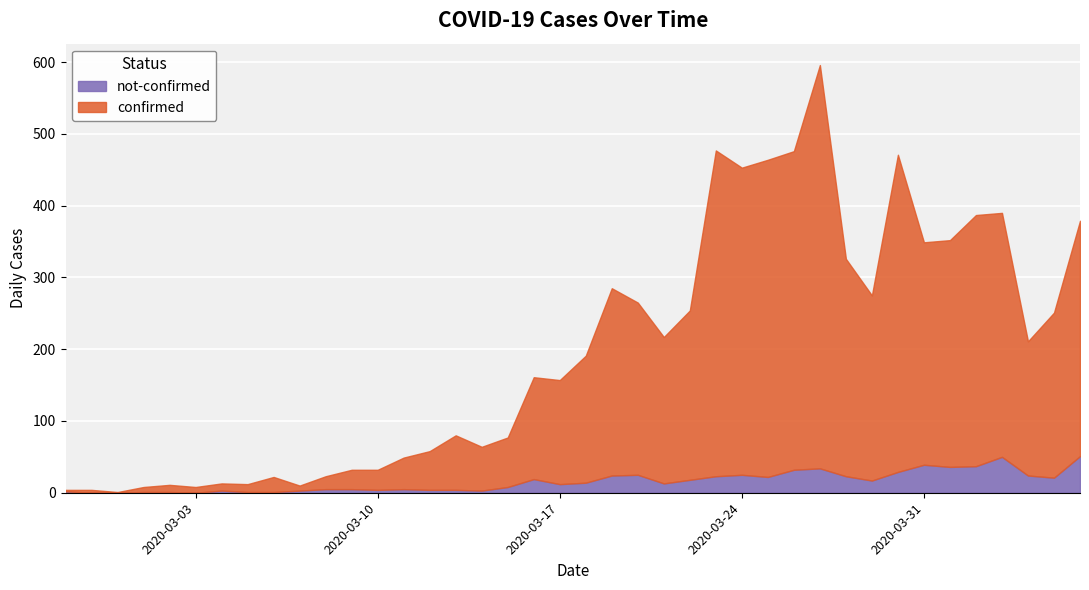

Where does the not-confirmed series first go above 14?

2020-03-16